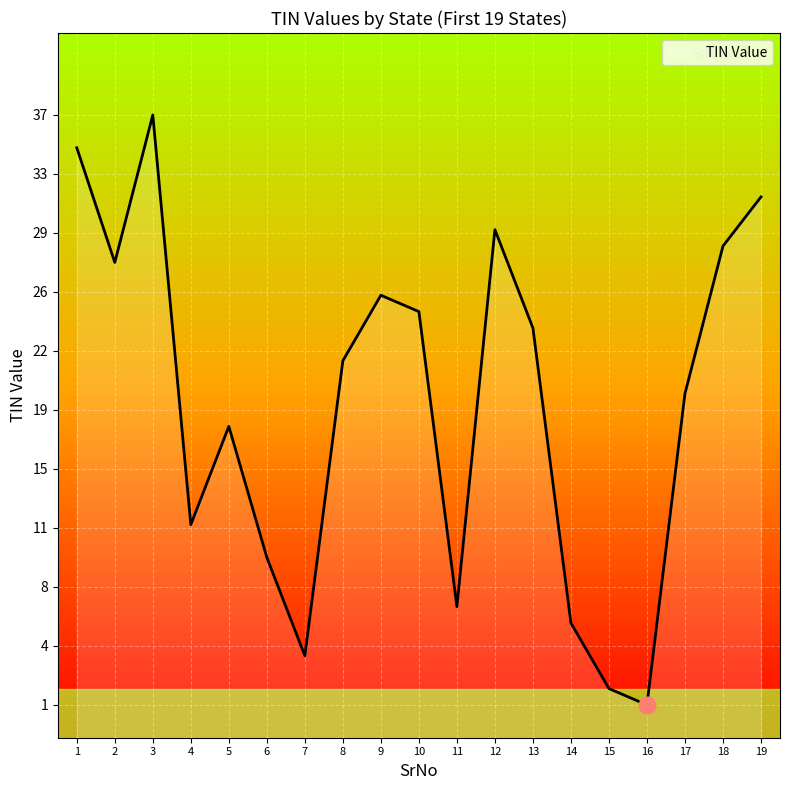

What is the ratio of the value at 19 to the value at 3?

0.9